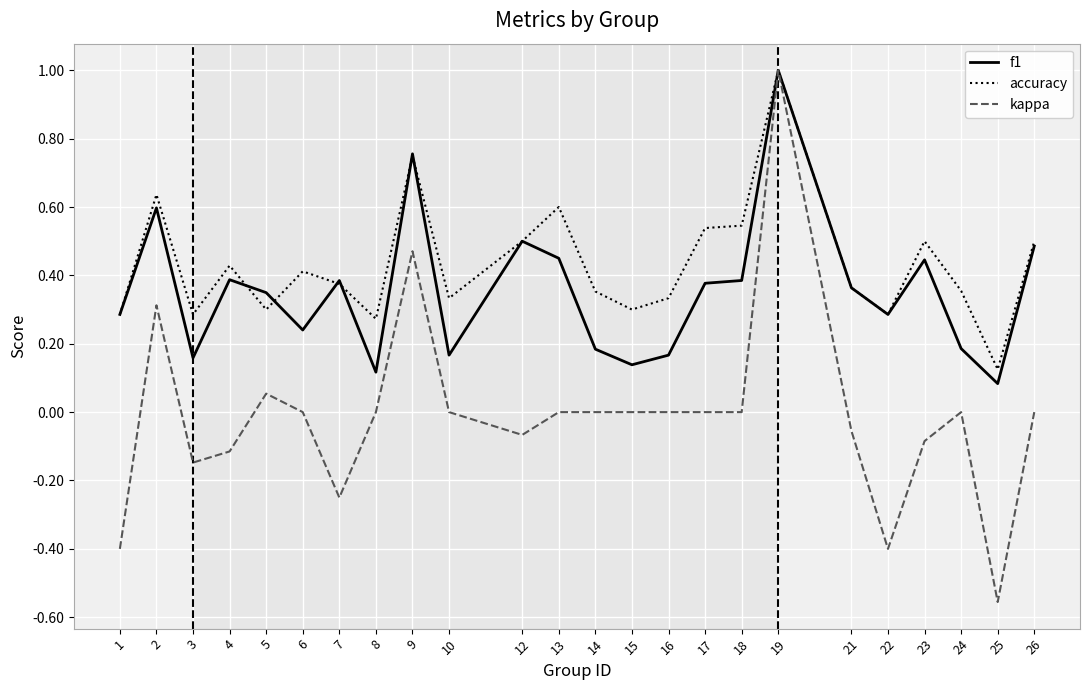

At which label is accuracy closest to 0?

25